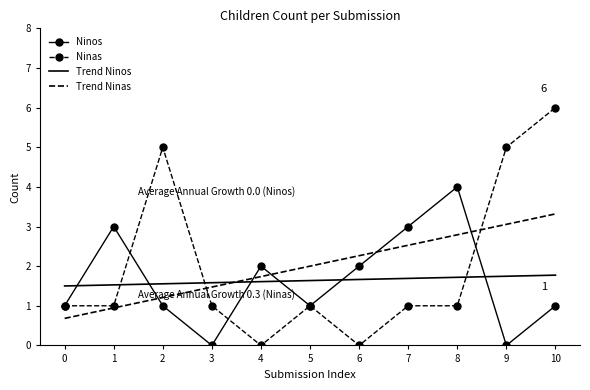

Is it true that Trend Ninas equals 1.2 at 2?

True